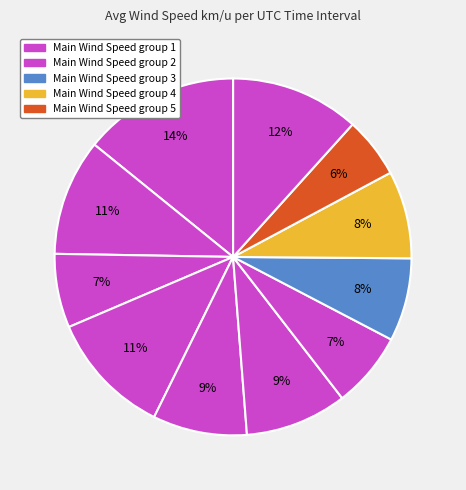

Count the number of slices in the pie.

12